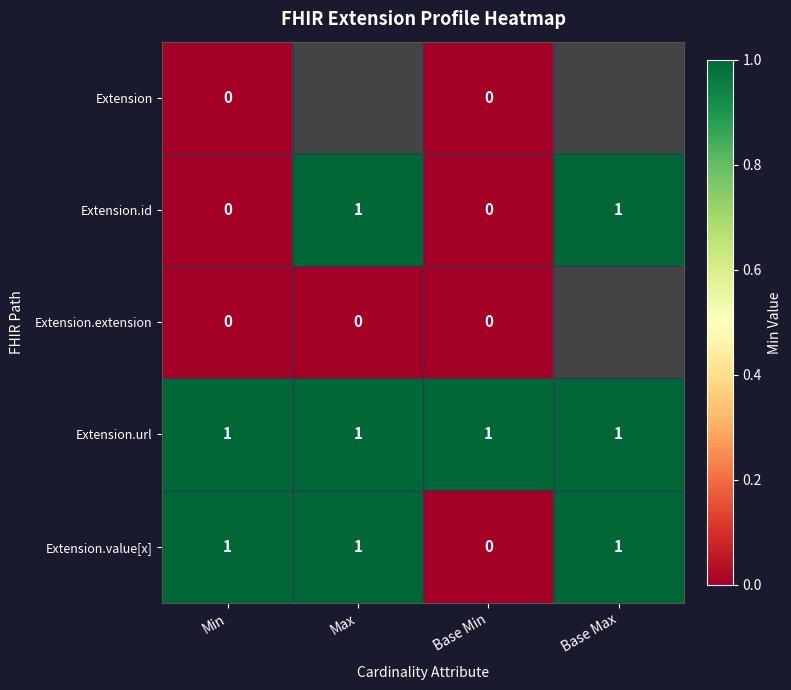

The value of Extension.id at Base Min is 0. True or false?

True